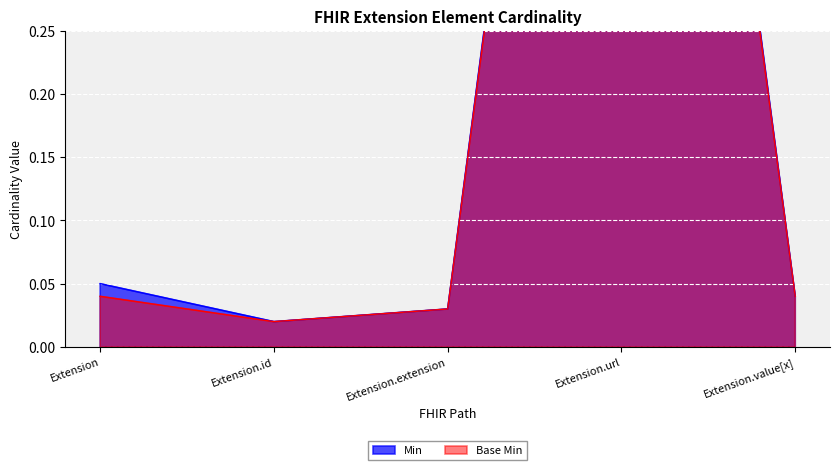

Between Extension and Extension.url, which is larger?

Extension.url